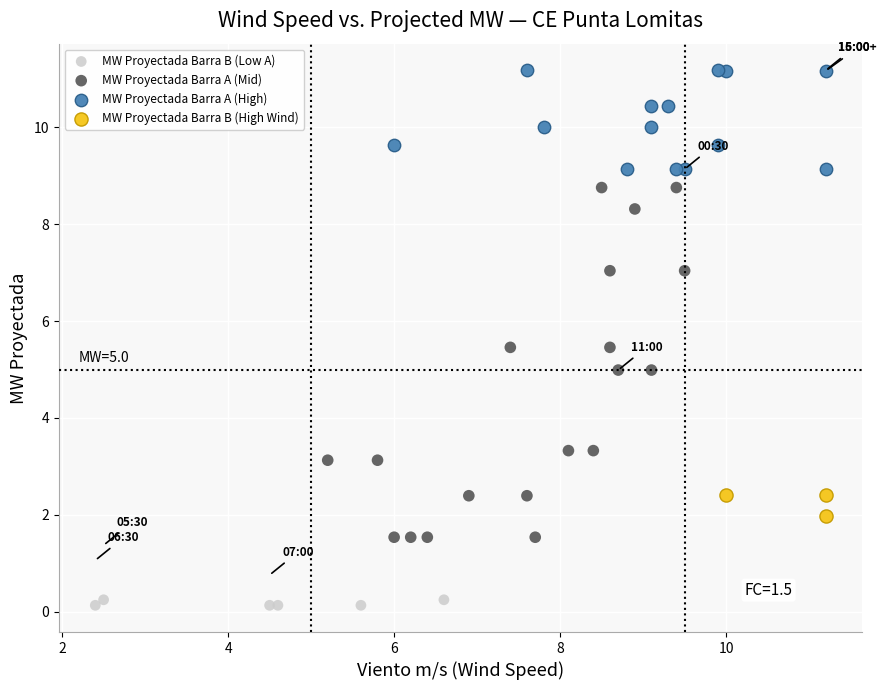

Which series has the widest spread of Y values?

MW Proyectada Barra A (Mid)